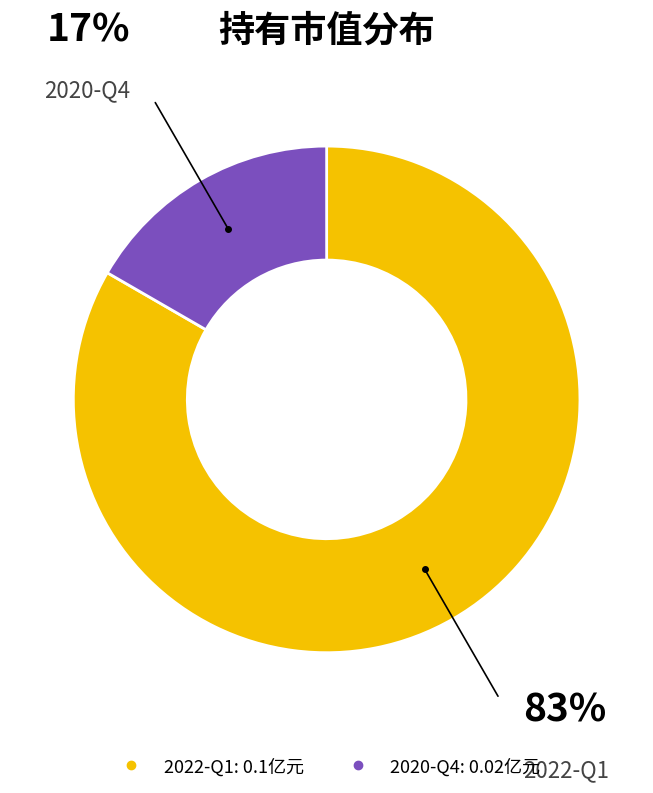

The 2022-Q1 slice represents 77% of the pie. True or false?

False